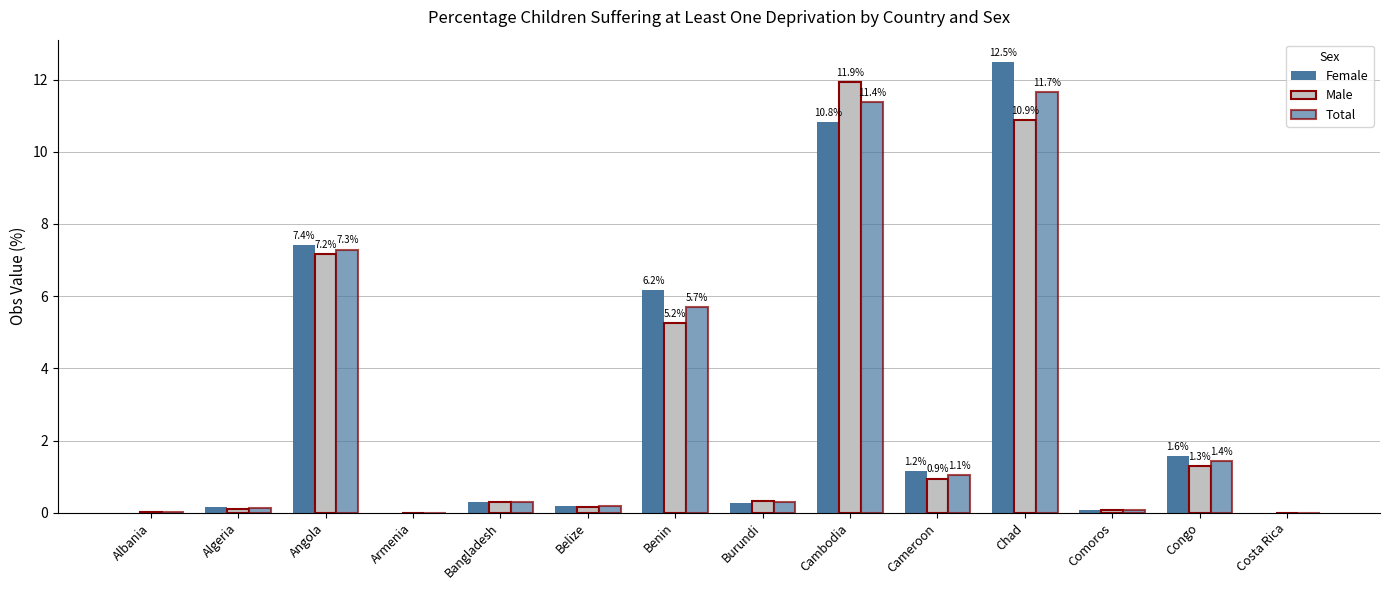

What is the label of the 10th bar from the right?

Bangladesh